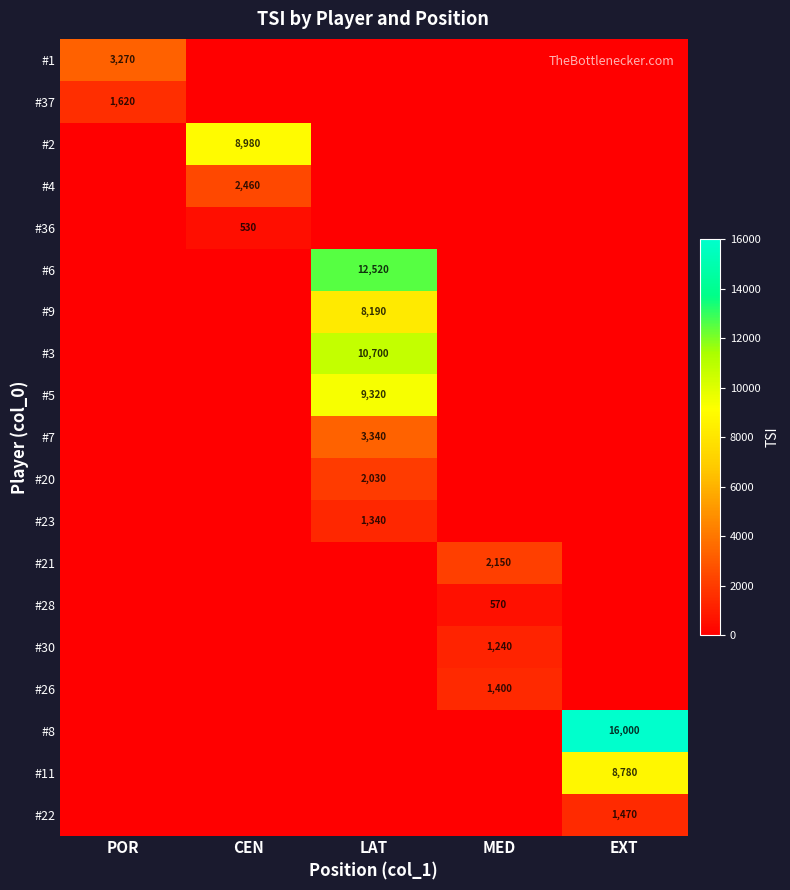

Is it true that #2 equals 16142 at CEN?

False